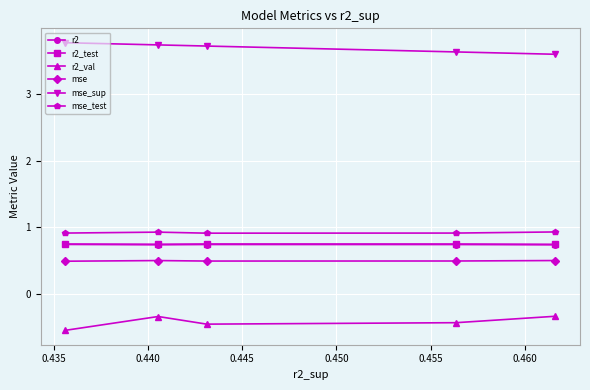

True or false: mse and mse_sup intersect in this chart.

False